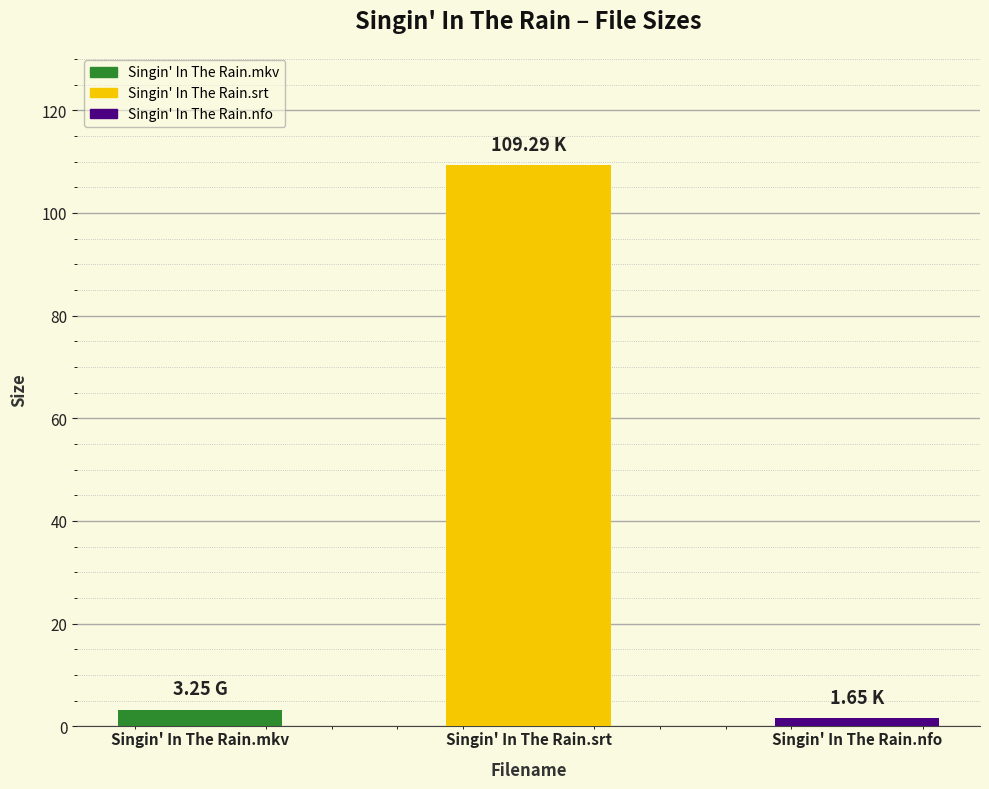

What is the sum of all values?

114.2